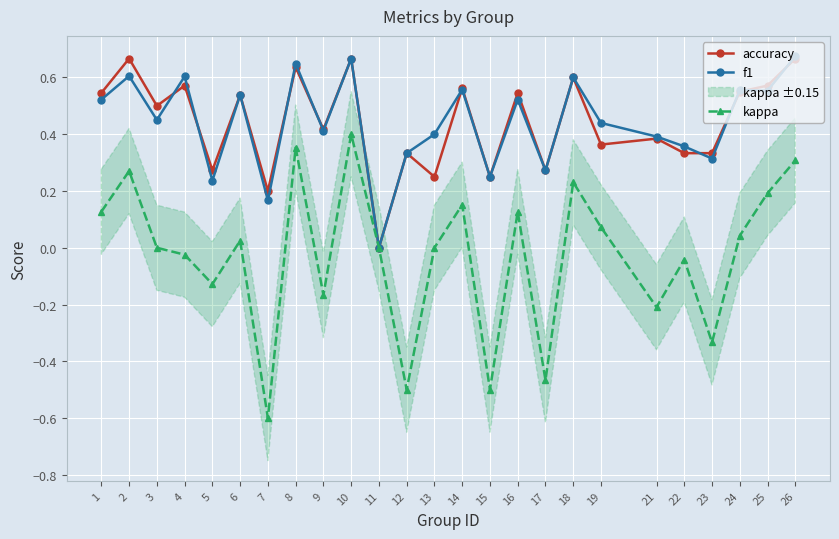

What is the sum of all f1 values?

11.1